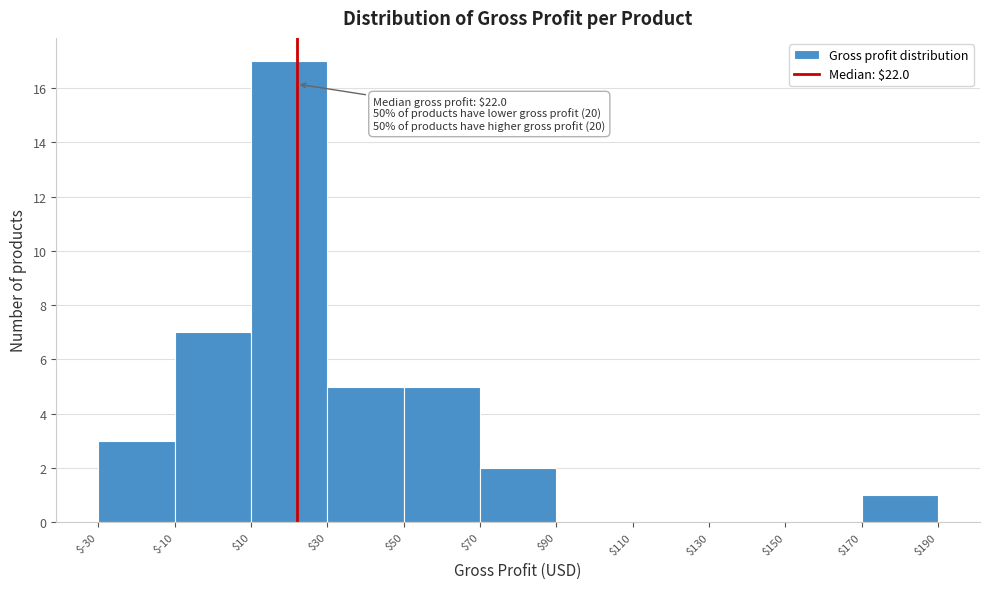

Which range on the x-axis has the tallest bar?

$10 to $30